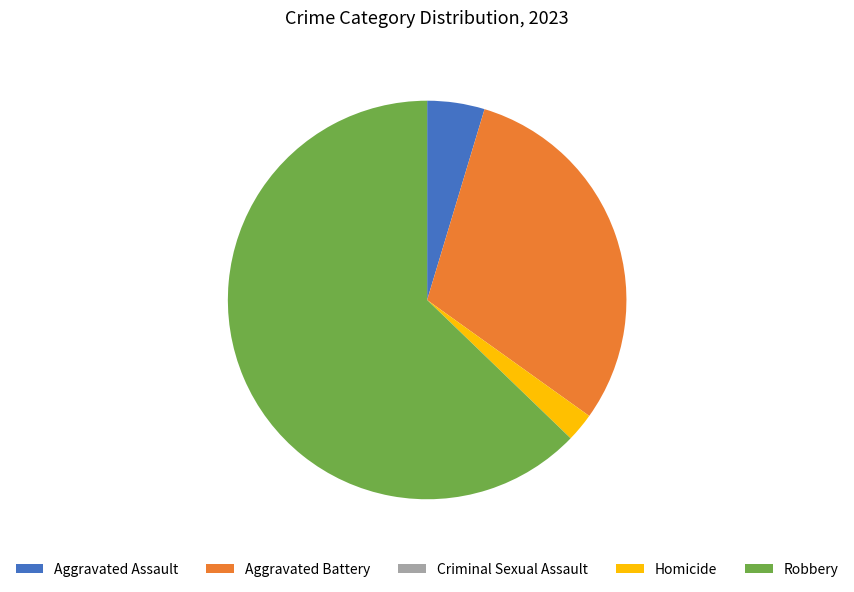

Is the sum of Robbery and Aggravated Assault greater than half?

Yes